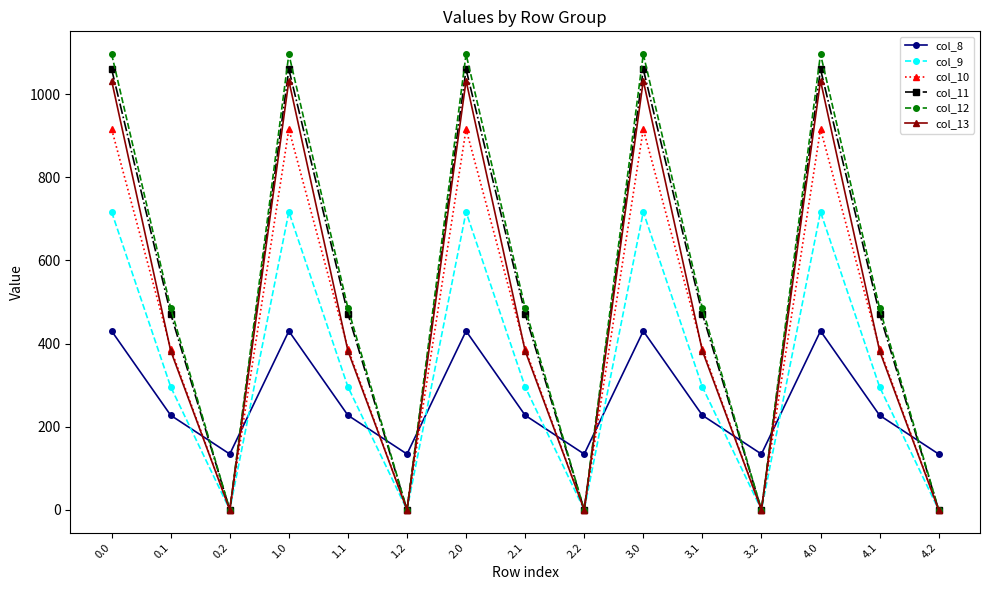

What are all the series names shown in the legend?

col_8, col_9, col_10, col_11, col_12, col_13